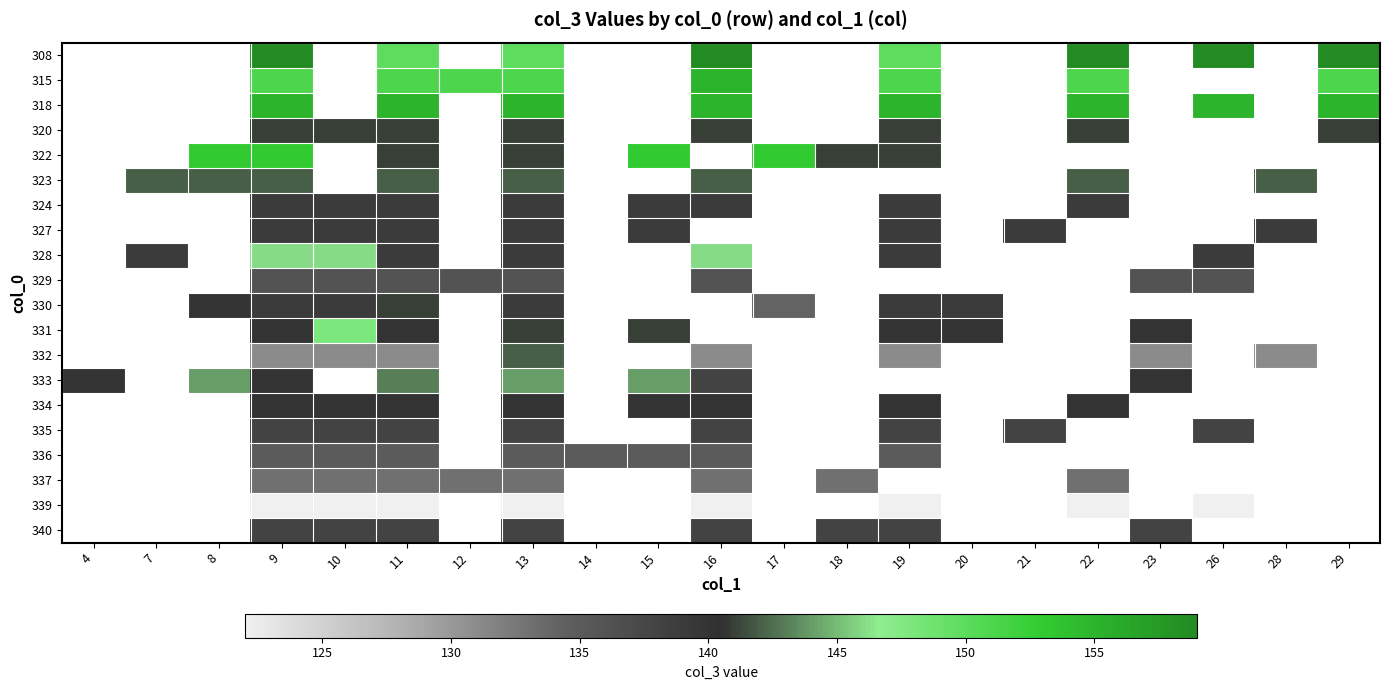

How many distinct data groups are displayed?

20